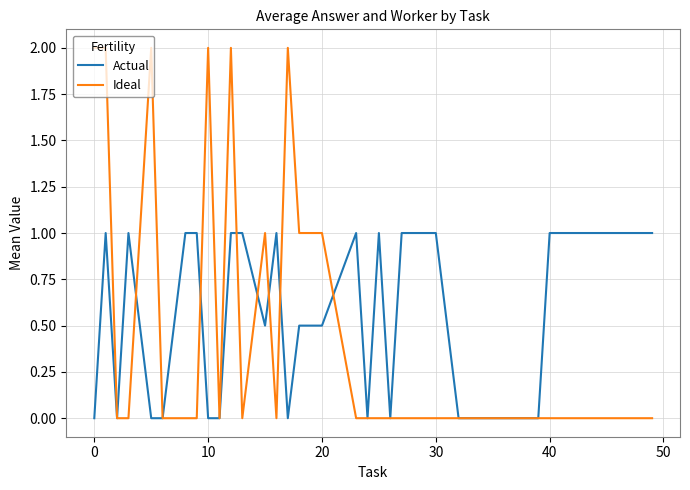

Which series has the widest spread of values?

Ideal